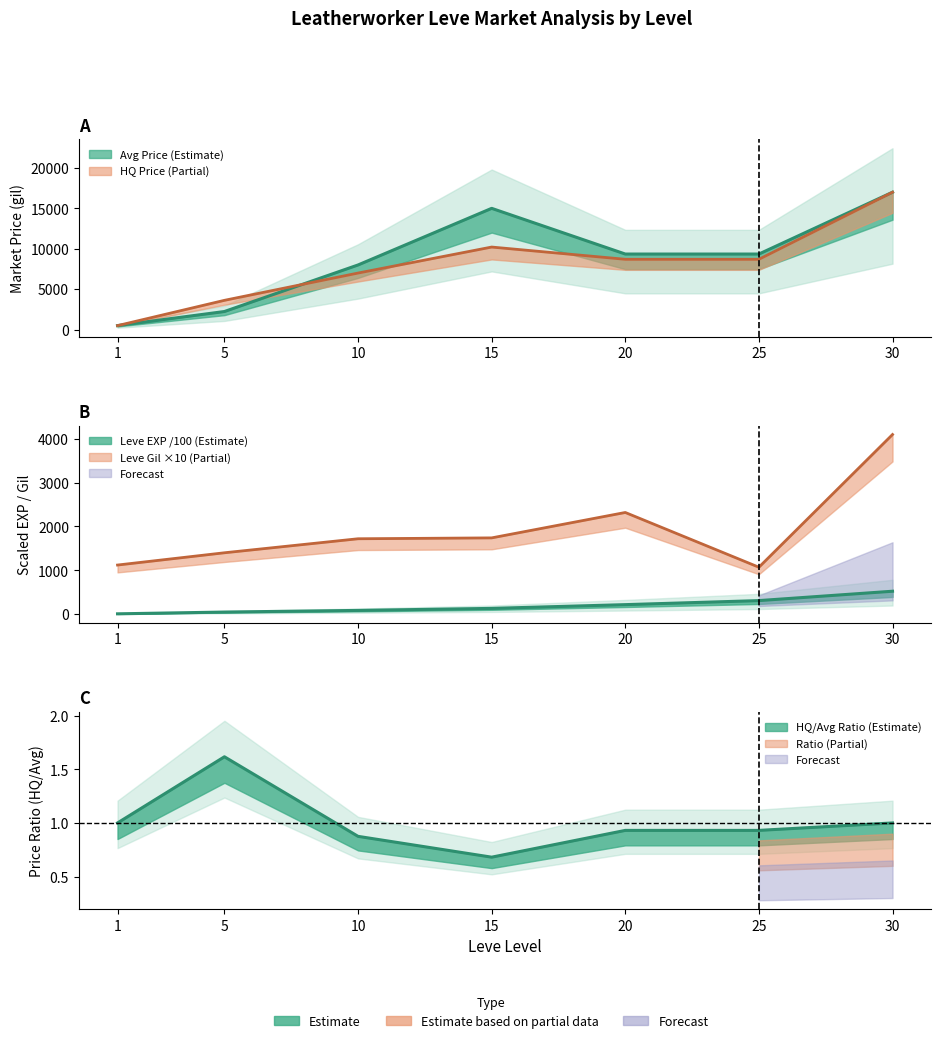

What is the total value across all series at 1?

2126.3